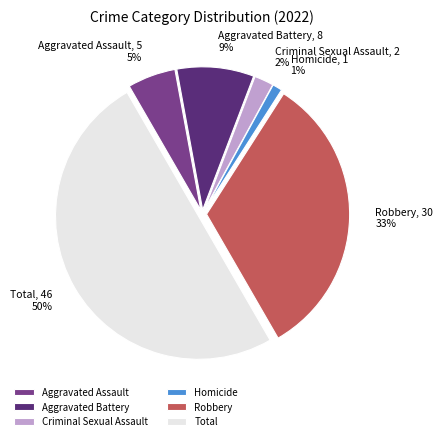

Which category has the smallest portion of the pie?

Homicide